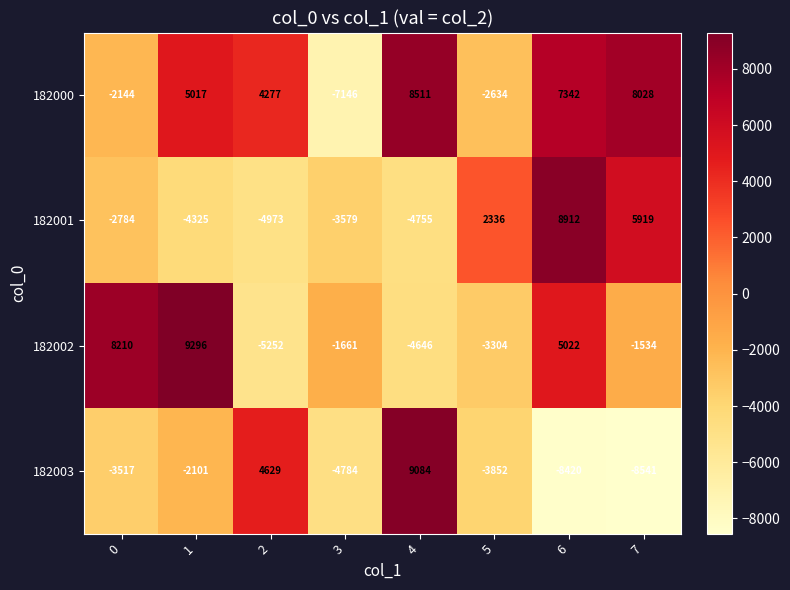

At which category is the sum across all series the highest?

6